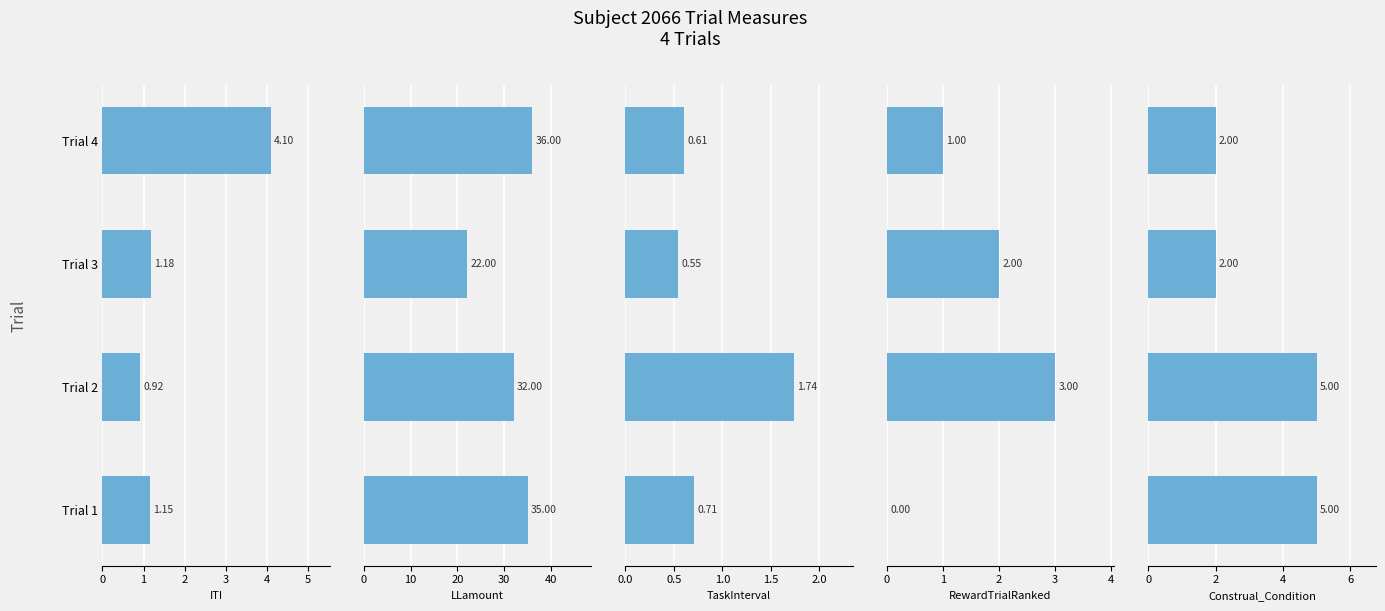

Reading right to left, extract all data points from this chart.

ITI: 4.1	1.2	0.9	1.2
LLamount: 36.0	22.0	32.0	35.0
TaskInterval: 0.6	0.5	1.7	0.7
RewardTrialRanked: 1.0	2.0	3.0	0.0
Construal_Condition: 2.0	2.0	5.0	5.0